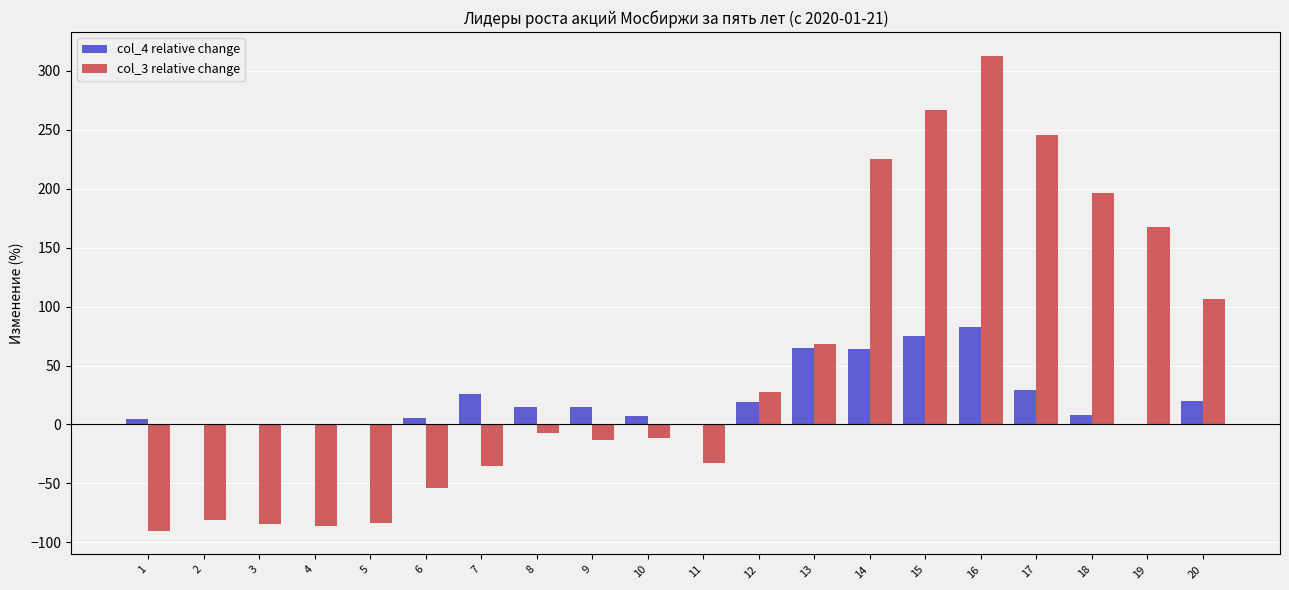

How many data points in col_4 relative change are above 14?

10